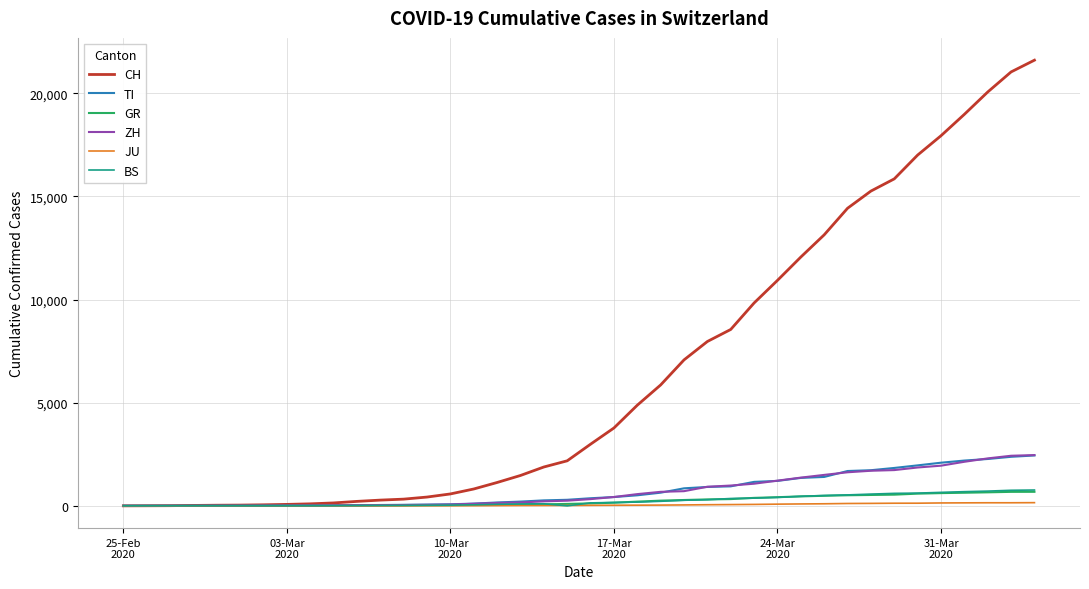

What is the maximum value for BS?

767